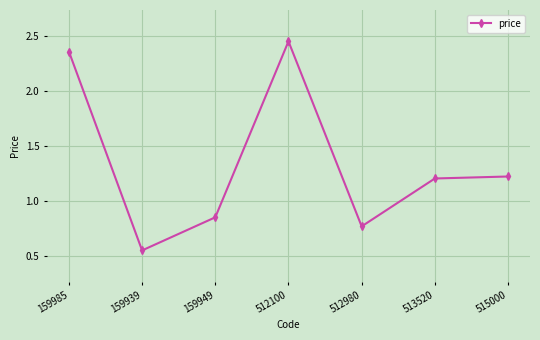

At which category does the data reach its first local peak?

512100